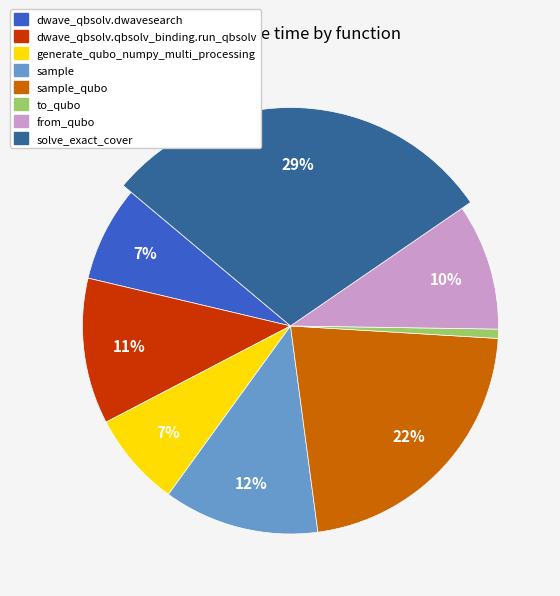

To the nearest percent, what is the average slice percentage?

12%